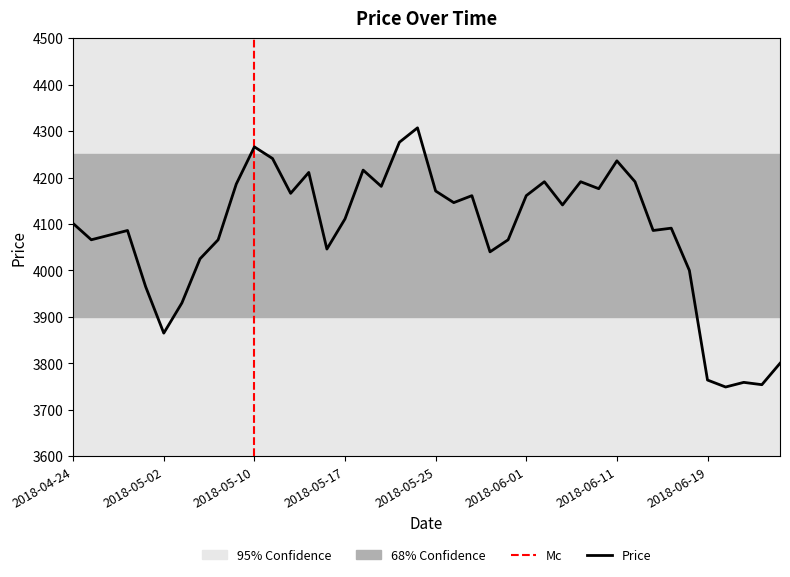

What is the change in value from 2018-05-16 to 2018-06-04?

+145